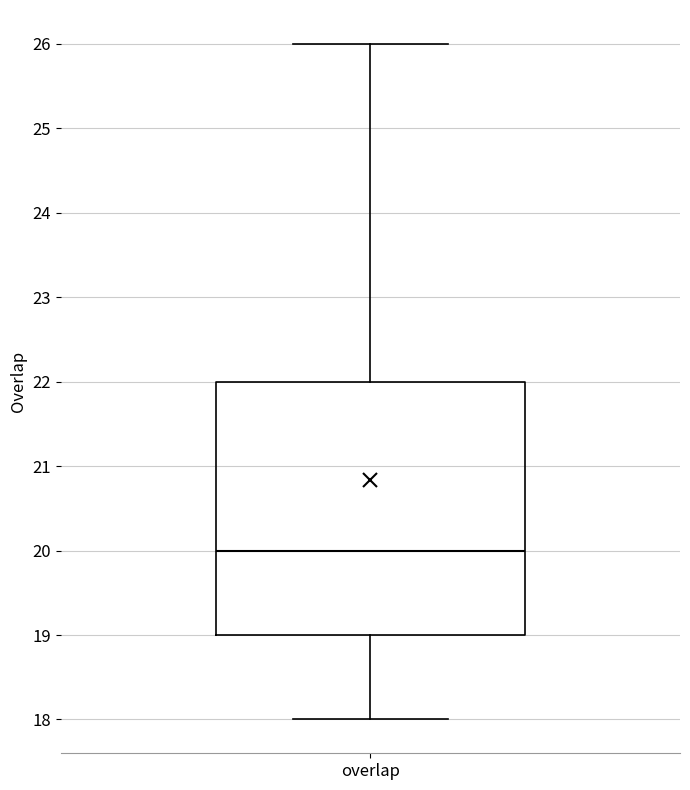

Where is the lower edge of the box for overlap on the y-axis? The values are not printed on the chart, so give them approximately, as read against the axis.

19